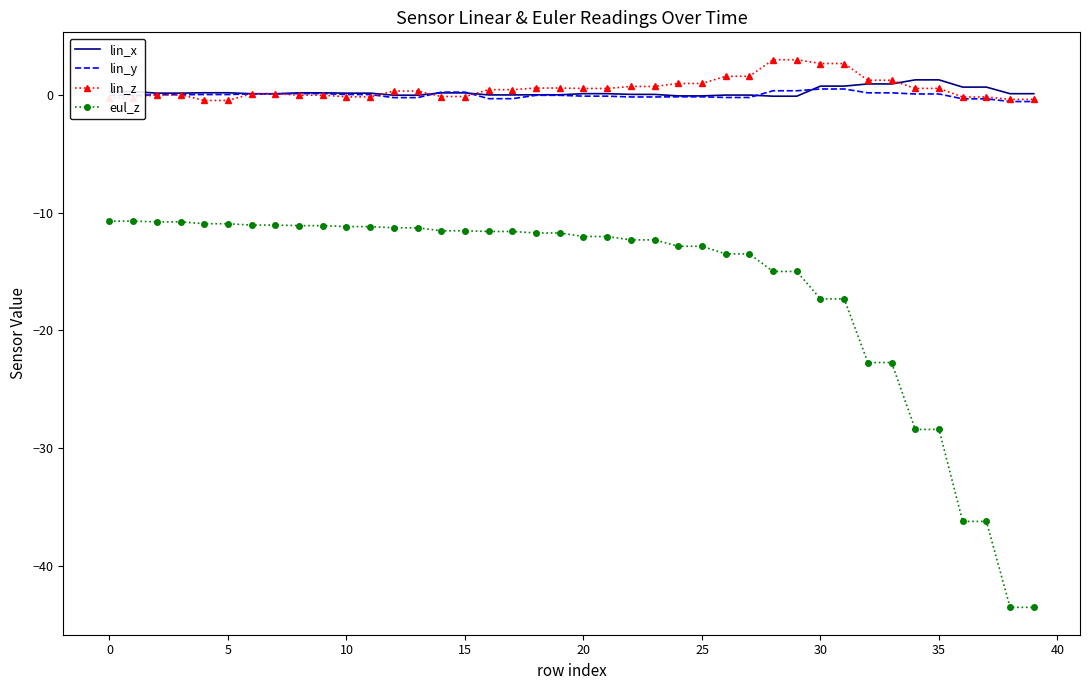

True or false: eul_z and lin_y cross at least once.

False